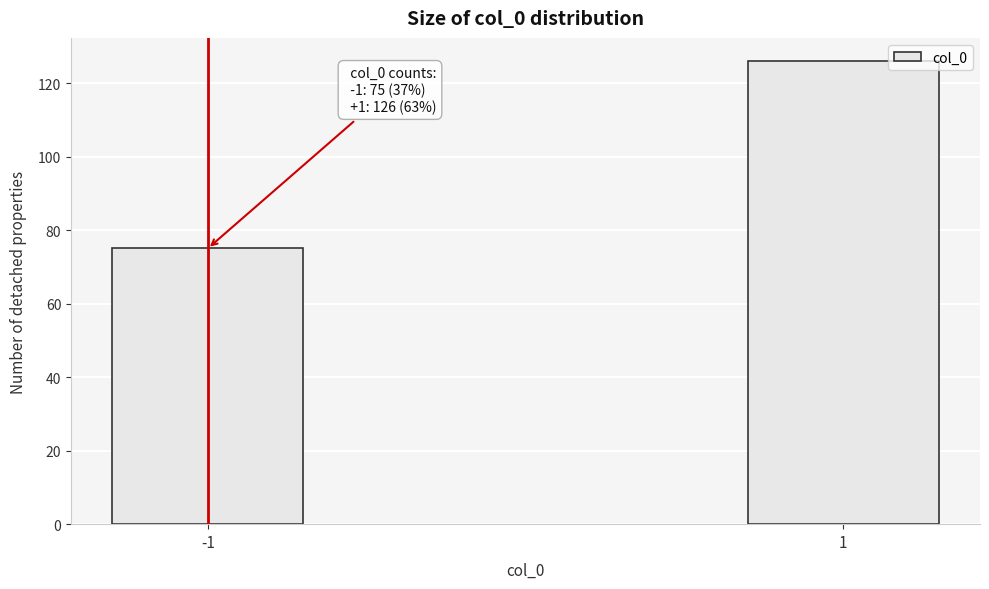

Reading right to left, list all the values displayed in this chart.

126	75